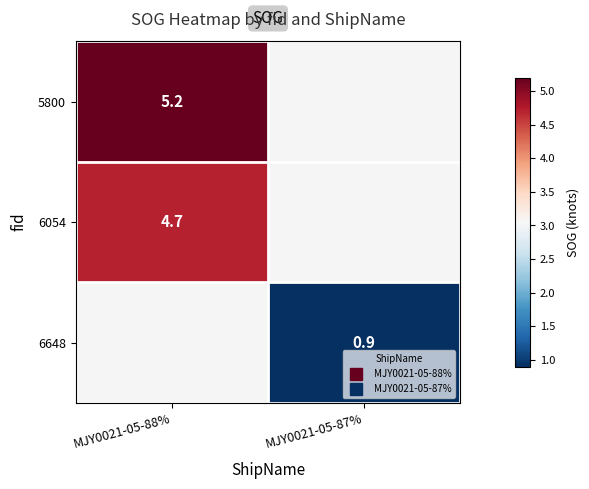

The 6054 series shows 1.0 at MJY0021-05-88%. True or false?

False